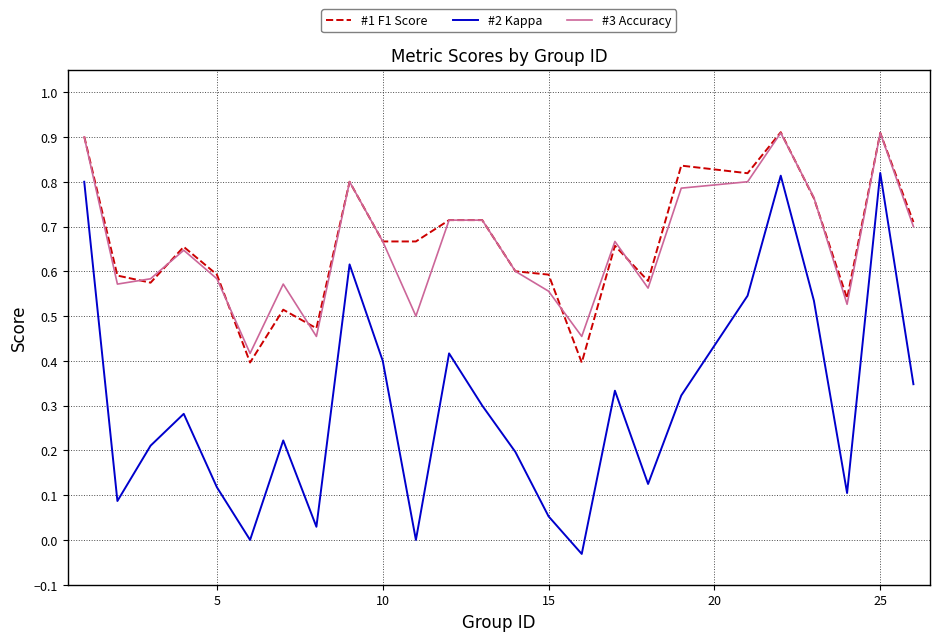

Which series has the largest range (max minus min)?

#2 Kappa